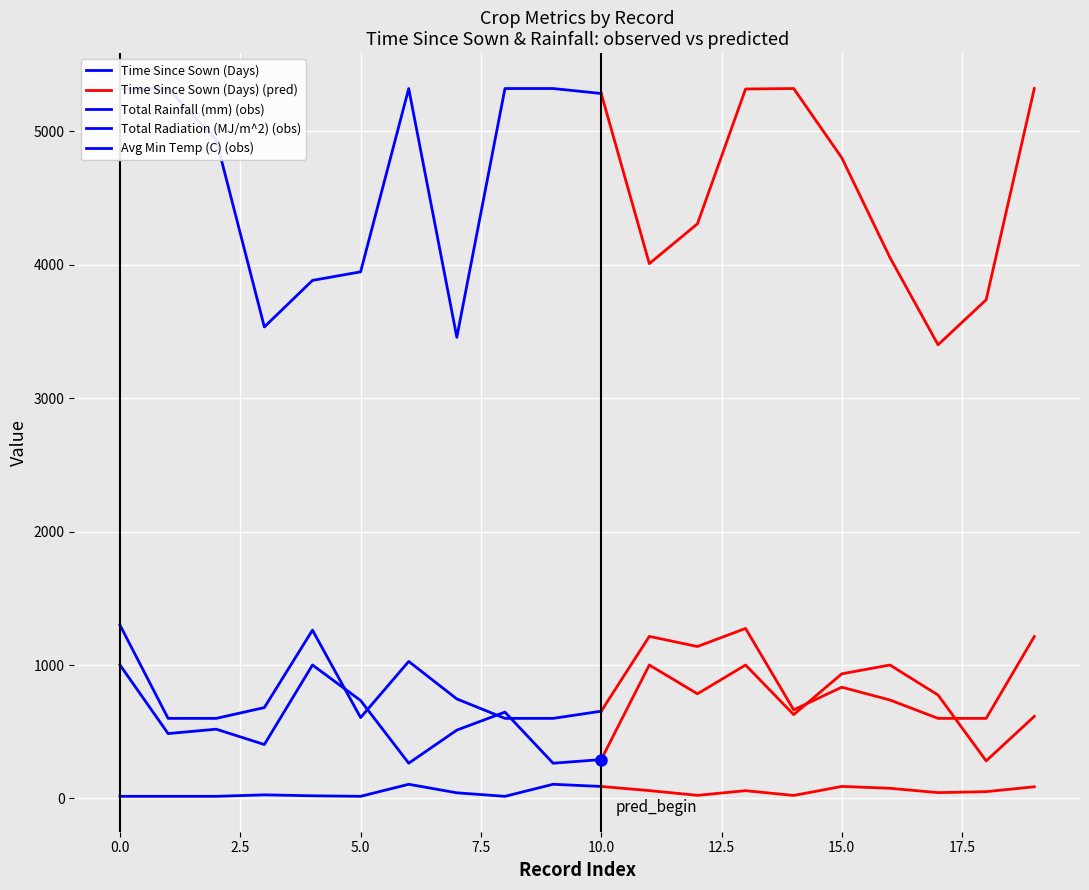

Reading left to right, what are all the values shown in this chart?

Time Since Sown (Days): 0=1000.0	1=486.0	2=519.0	3=404.0	4=1000.0	5=734.0	6=264.0	7=512.0	8=647.0	9=264.0	10=291.0	11=1000.0	12=784.0	13=1000.0	14=628.0	15=934.0	16=1000.0	17=775.0	18=281.0	19=615.0
Total Rainfall (mm): 0=1298.9	1=600.0	2=600.0	3=680.9	4=1261.3	5=605.9	6=1026.9	7=745.6	8=600.0	9=600.0	10=653.8	11=1214.5	12=1138.5	13=1274.0	14=663.8	15=833.7	16=737.7	17=600.0	18=600.0	19=1213.4
Total Radiation (MJ/m^2): 0=5320.8	1=5320.8	2=4936.2	3=3533.8	4=3882.7	5=3946.8	6=5320.8	7=3456.2	8=5320.8	9=5320.8	10=5283.6	11=4008.4	12=4306.7	13=5317.2	14=5320.8	15=4801.3	16=4054.3	17=3400.1	18=3737.2	19=5320.8
Avg Min Temp (C): 0=15.7	1=15.7	2=15.7	3=26.7	4=19.7	5=15.7	6=106.0	7=42.1	8=15.7	9=106.0	10=89.7	11=58.6	12=23.1	13=58.1	14=22.3	15=90.0	16=76.0	17=43.4	18=50.9	19=87.3